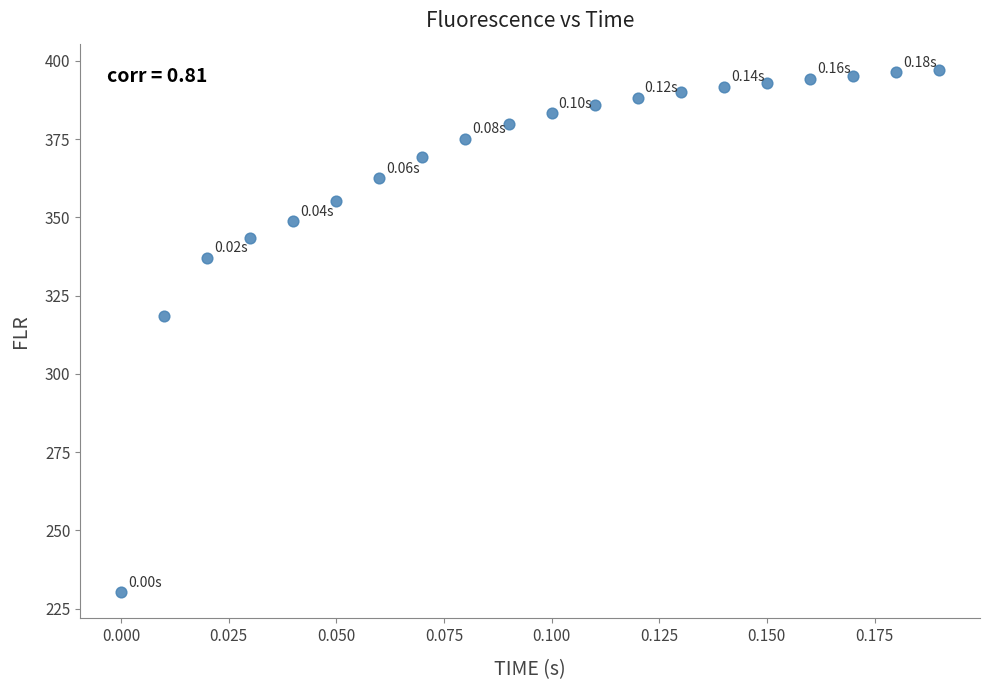

What is the range of Y values (max minus min)?

166.9